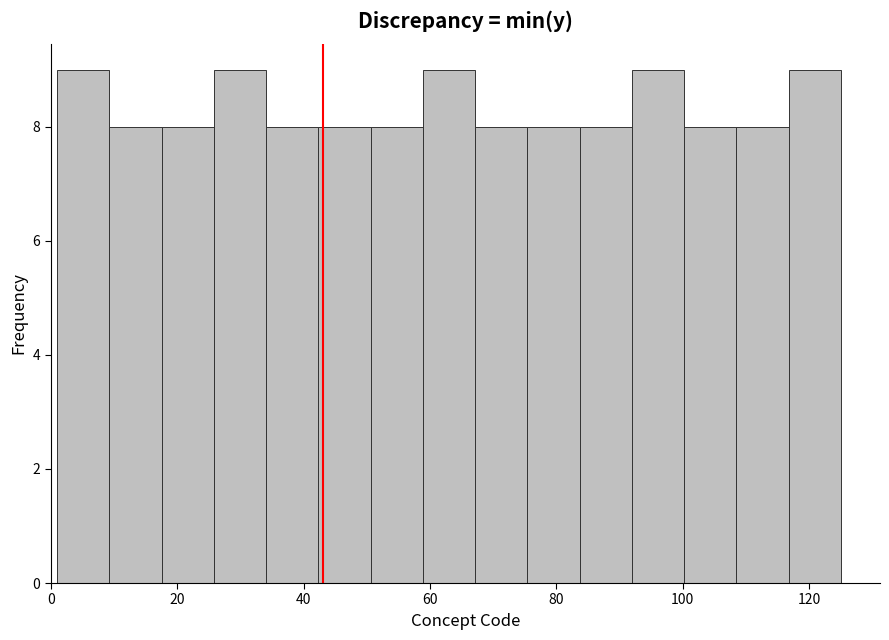

Reading left to right, list every bar in this chart as the range it spans on the x-axis followed by its height. Neither the bar edges nor the heights are printed on the chart, so give them approximately, as read against the axes.

2 to 10: 9
10 to 18: 8
18 to 26: 8
26 to 34: 9
34 to 42: 8
42 to 50: 8
50 to 58: 8
58 to 68: 9
68 to 76: 8
76 to 84: 8
84 to 92: 8
92 to 100: 9
100 to 108: 8
108 to 116: 8
116 to 126: 9